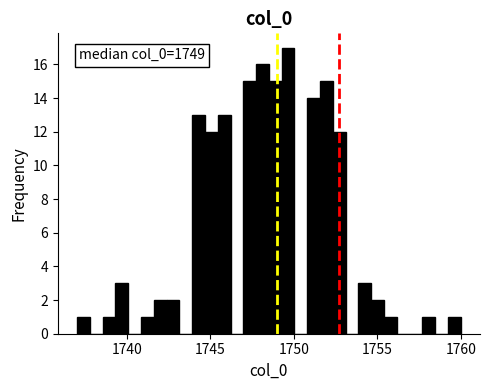

Read against the x-axis, roughly where is the centre of the tallest bar?

1749.5